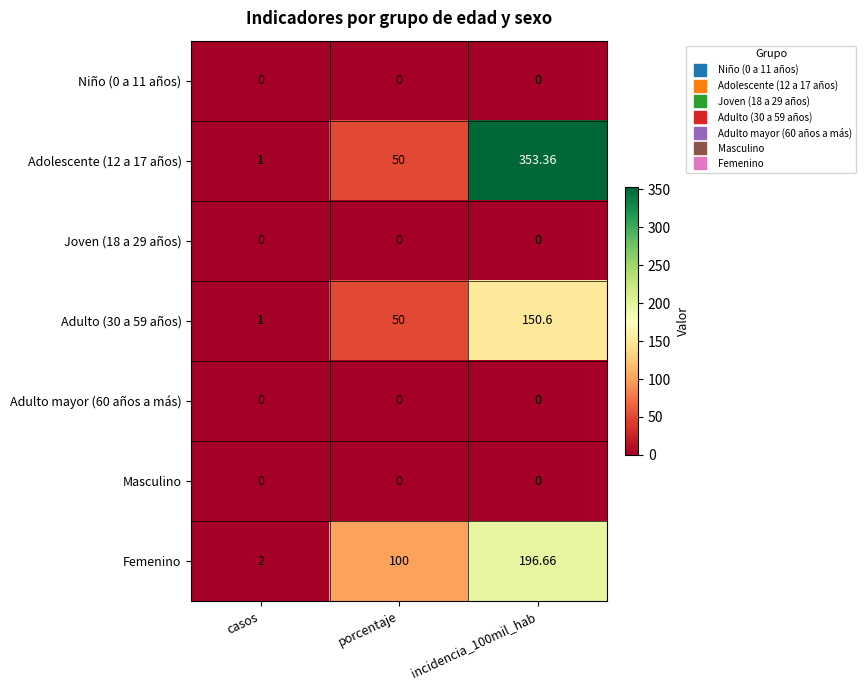

At which label is Adolescente (12 a 17 años) closest to 177?

porcentaje